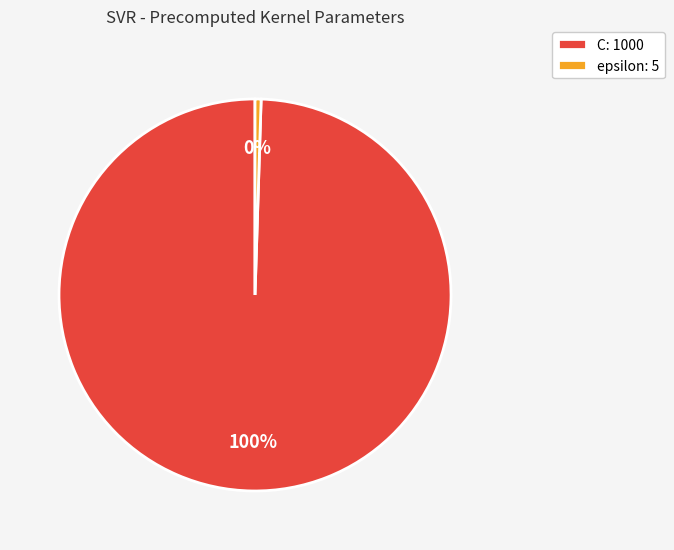

Is the sum of C: 1000 and epsilon: 5 greater than half?

Yes